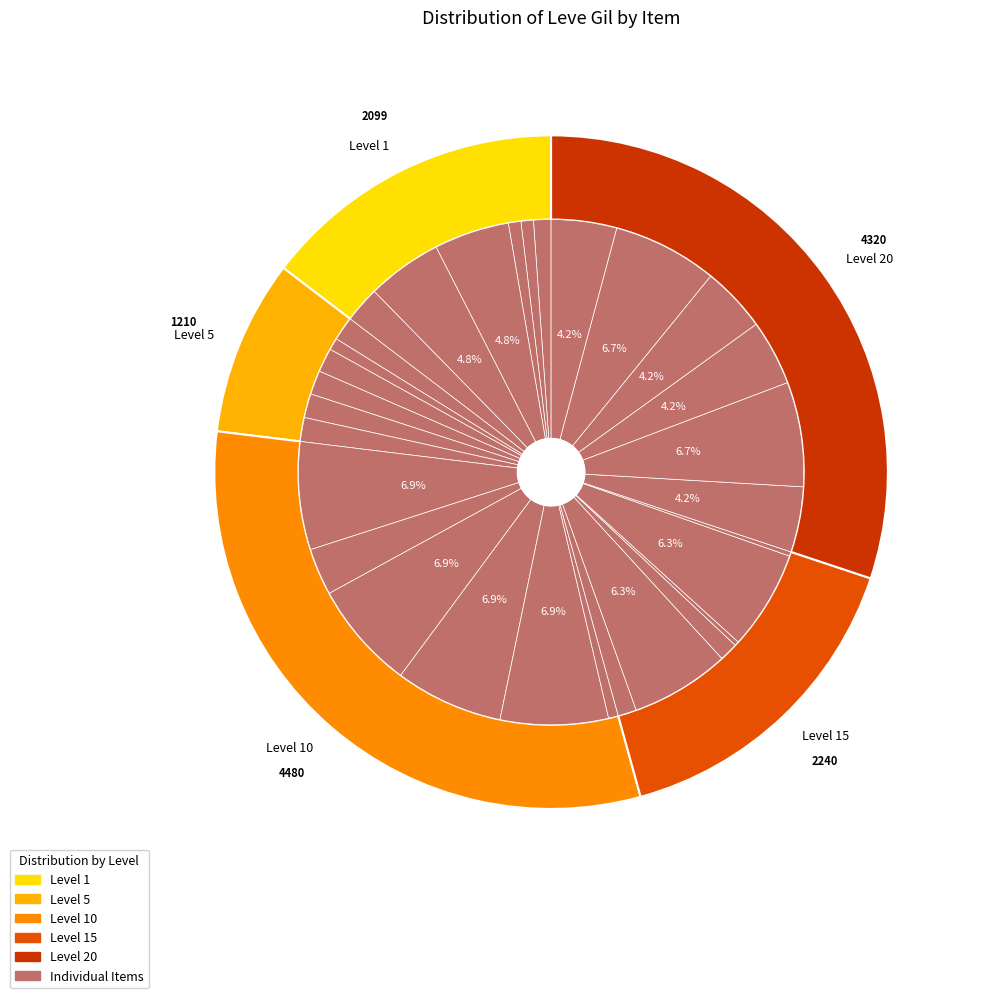

Count the number of slices in the pie.

30